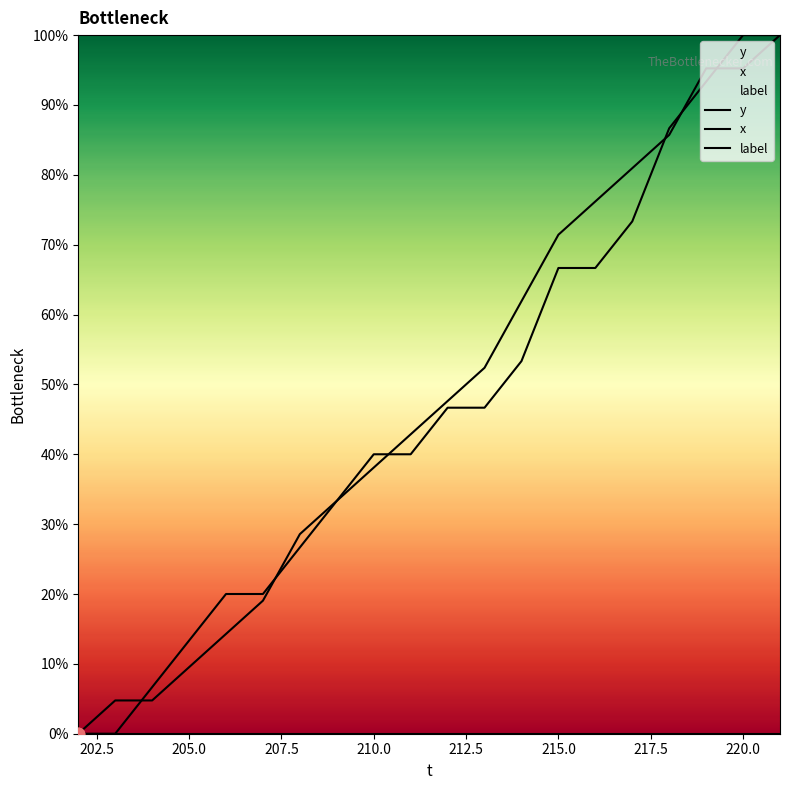

Which series reaches the minimum Y coordinate?

y